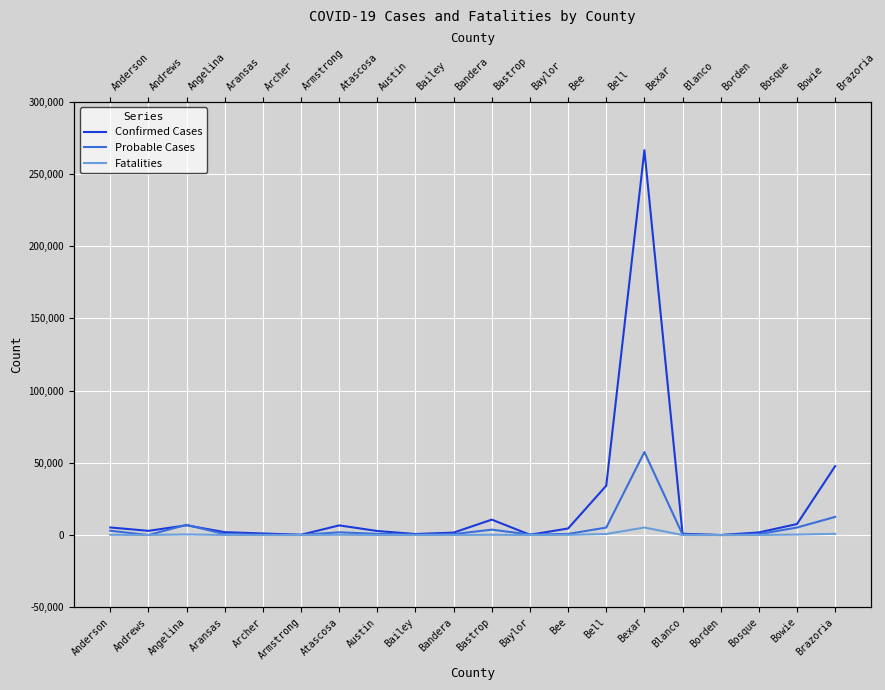

Is it true that Confirmed Cases equals 4554 at Bee?

True